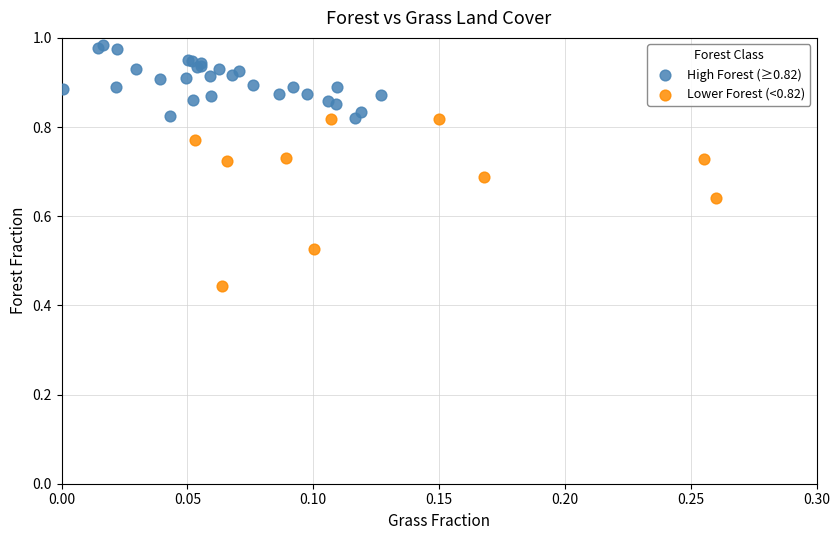

Which series has the widest spread of Y values?

Lower Forest (<0.82)